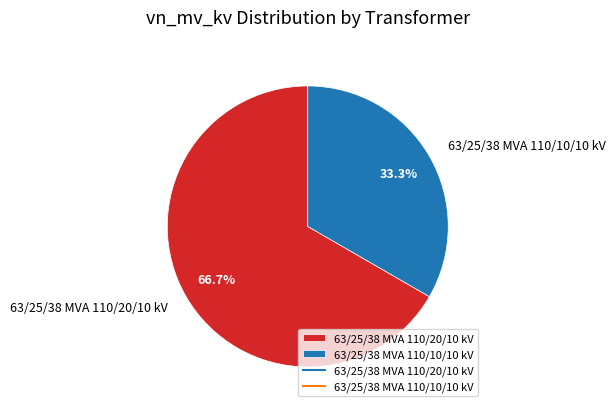

To the nearest percent, what portion does 63/25/38 MVA 110/10/10 kV represent?

33%